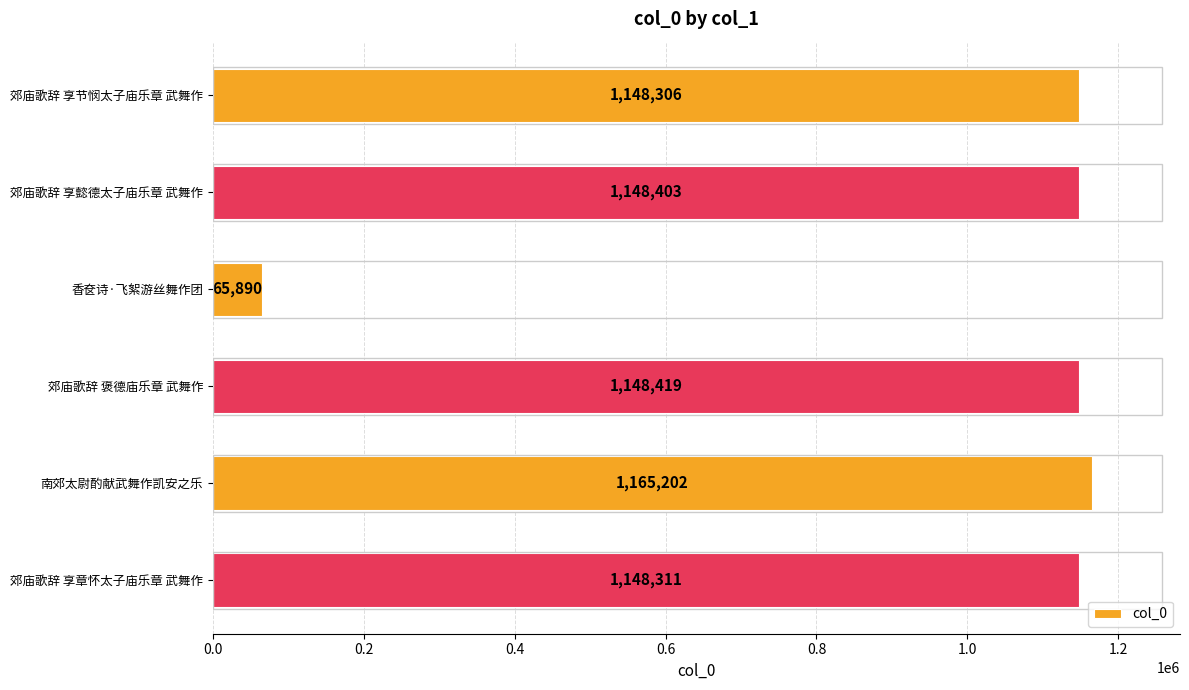

List the labels in order of value, largest first.

南郊太尉酌献武舞作凯安之乐, 郊庙歌辞 褒德庙乐章 武舞作, 郊庙歌辞 享懿德太子庙乐章 武舞作, 郊庙歌辞 享章怀太子庙乐章 武舞作, 郊庙歌辞 享节悯太子庙乐章 武舞作, 香奁诗·飞絮游丝舞作团